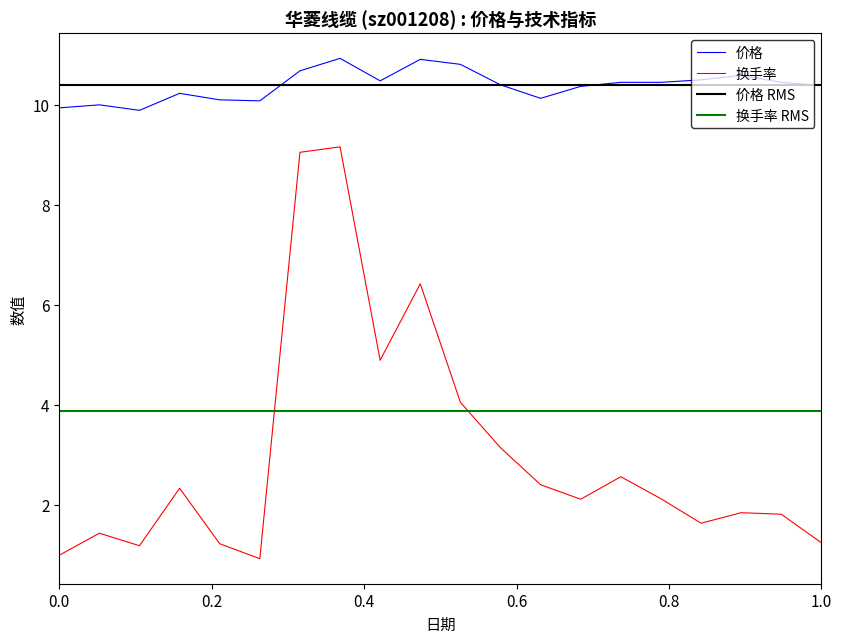

How many categories are shown in the chart?

20